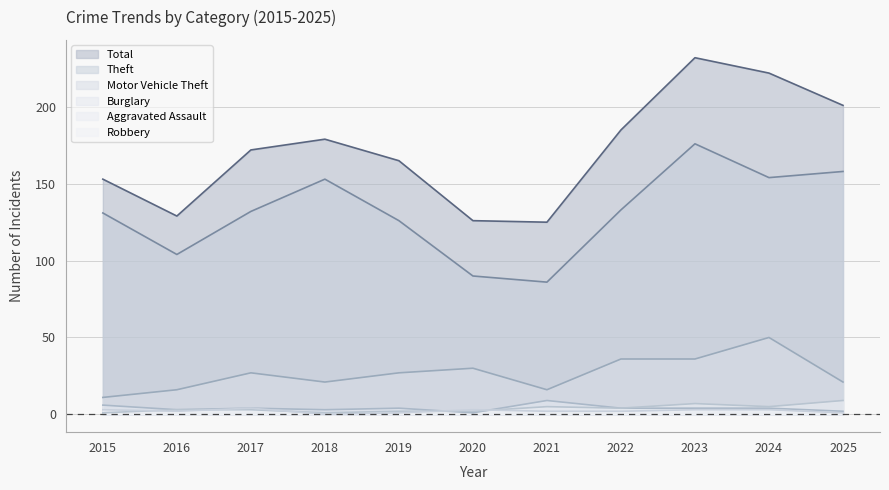

What is the average value of the Robbery series?

2